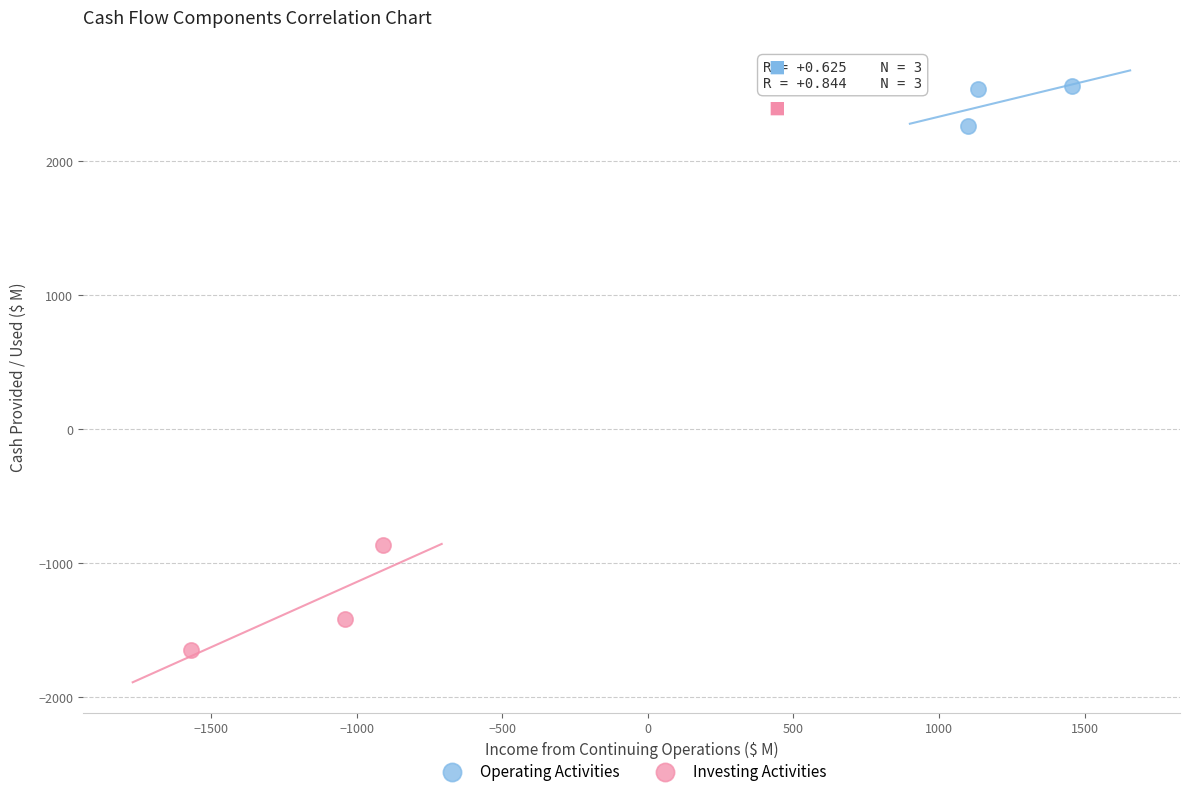

Which series reaches the minimum Y coordinate?

Investing Activities